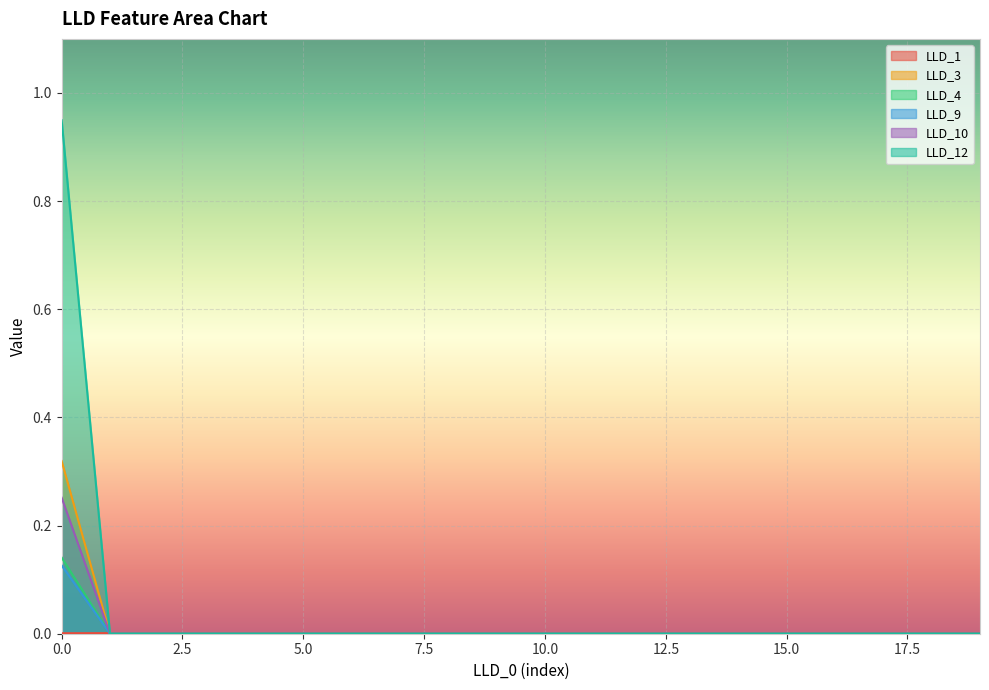

How many LLD_1 values are between 0 and 1?

20